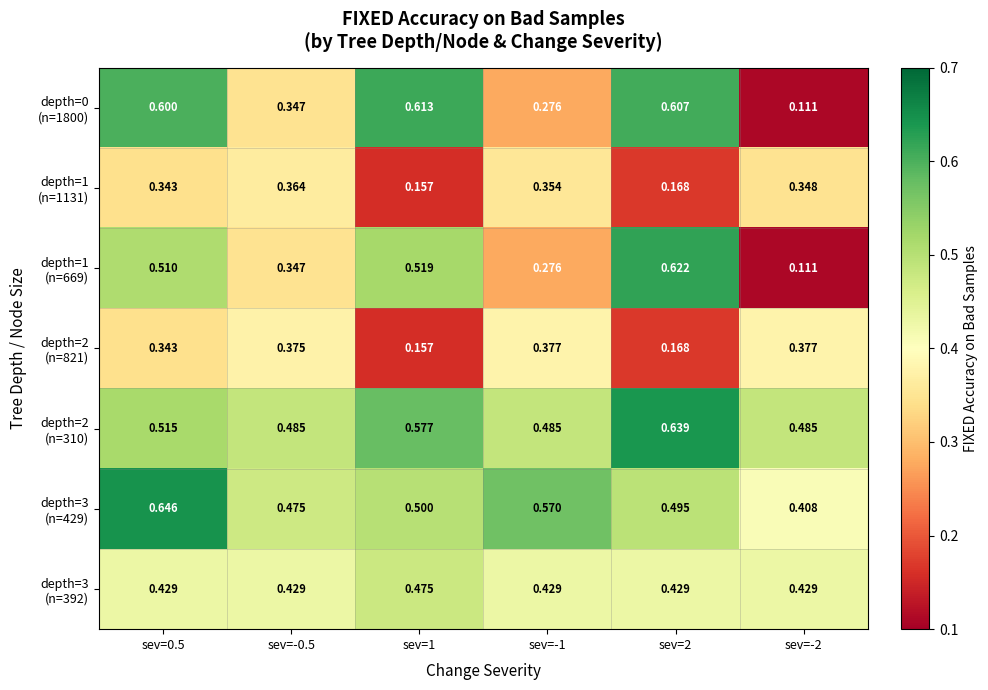

Count the number of data series in this chart.

7